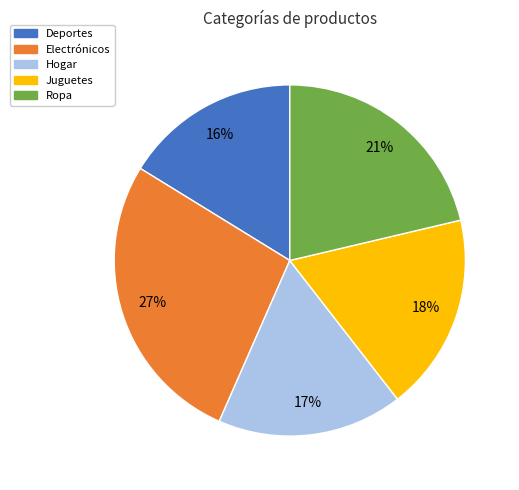

The Electrónicos slice represents 27% of the pie. True or false?

True